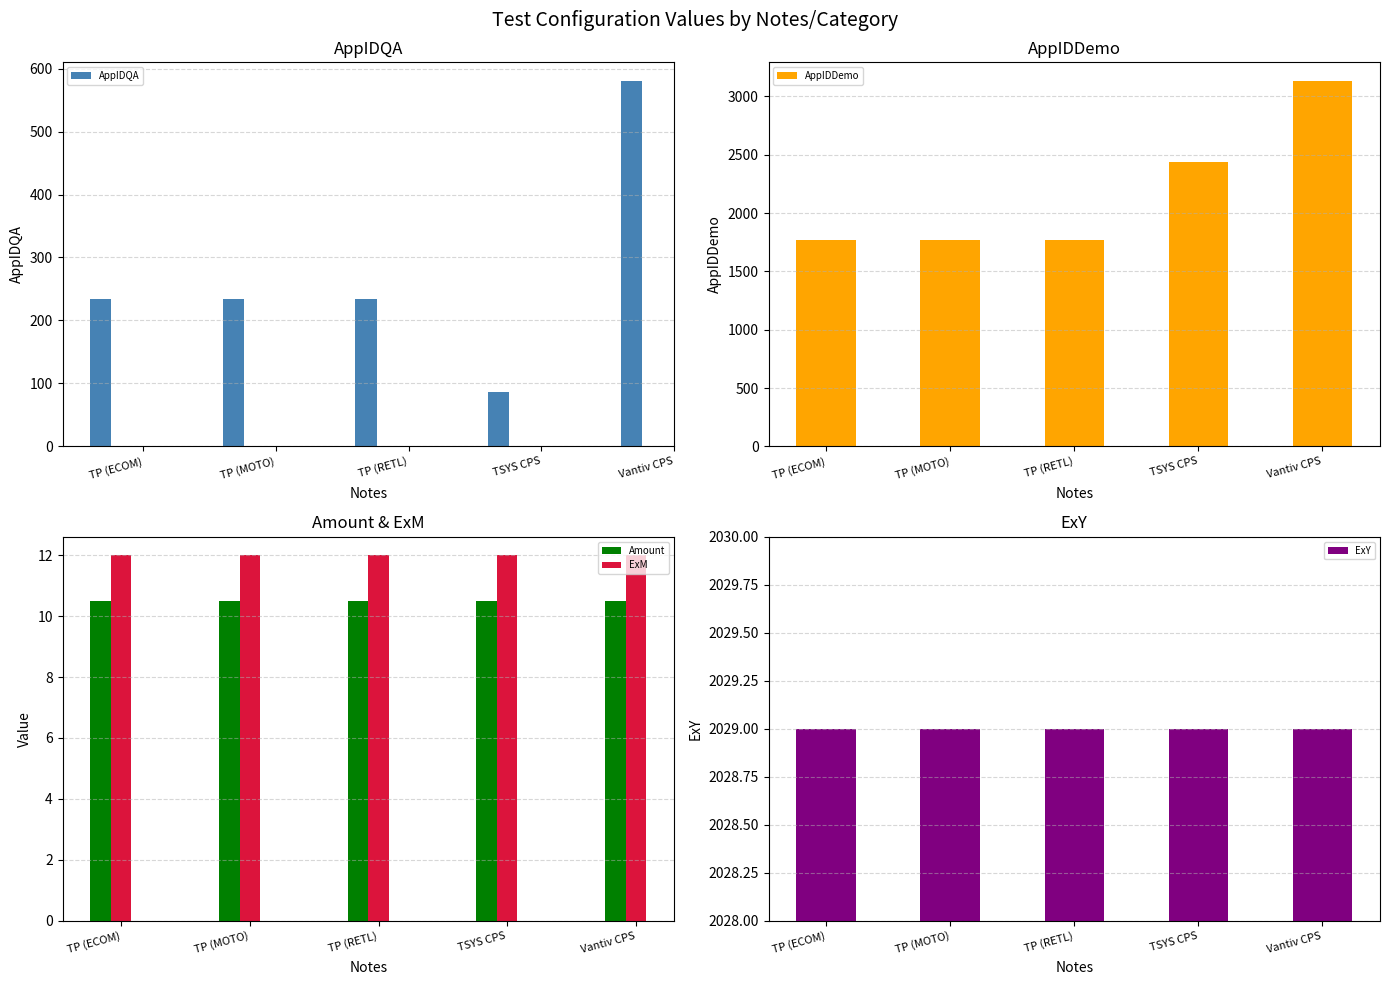

What is the value of the AppIDDemo bar at the 3rd from the left?

1773